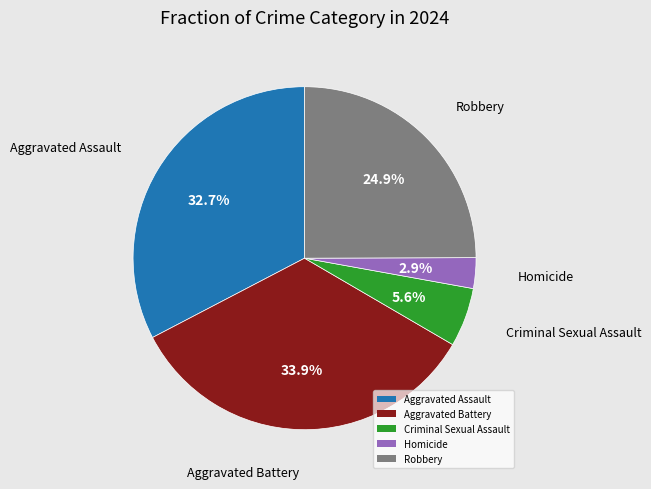

The Robbery slice represents 17% of the pie. True or false?

False